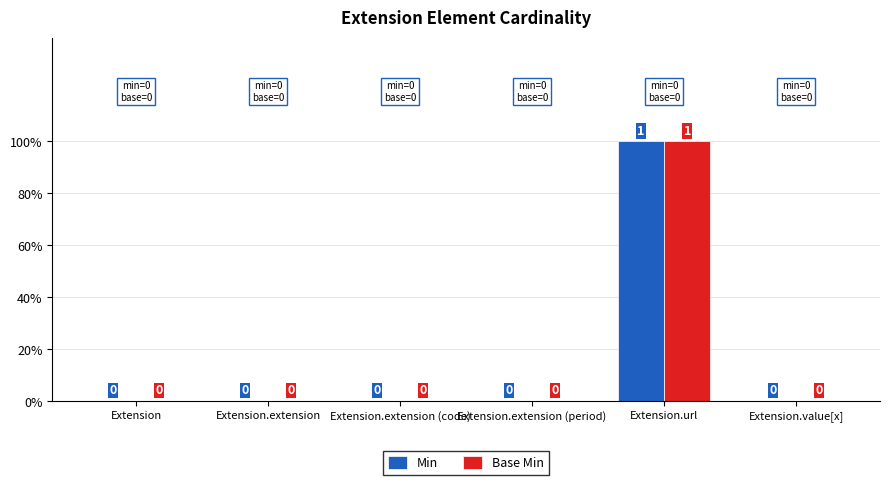

What are all the series names shown in the legend?

Min, Base Min